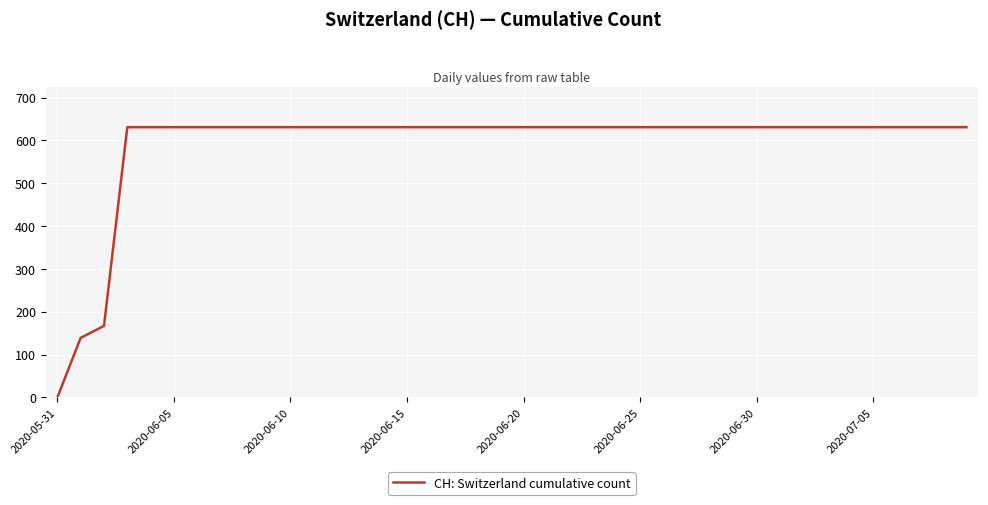

What is the difference between the maximum and minimum values?

631